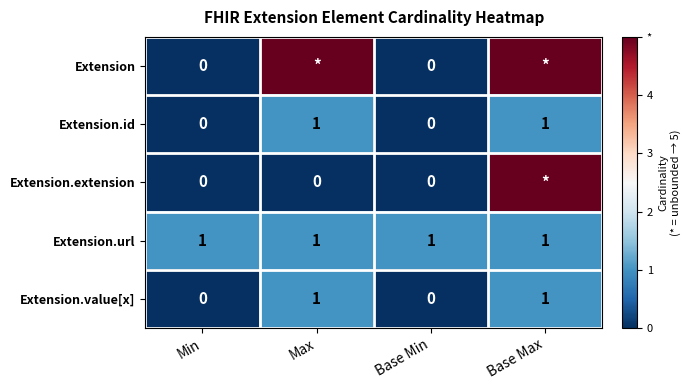

Is it true that Extension.url equals 1 at Min?

True